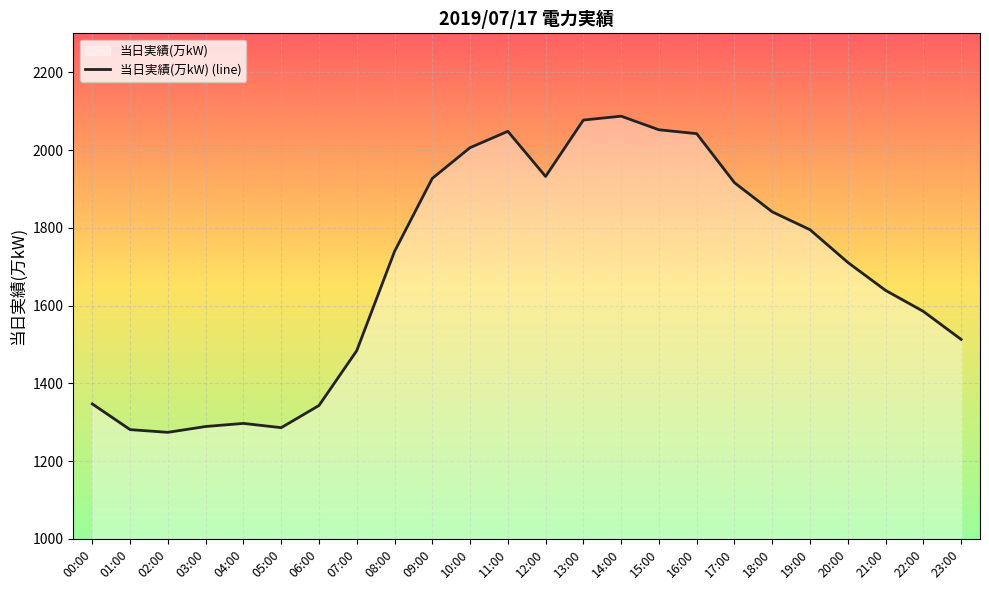

Reading left to right, what are all the values shown in this chart?

00:00=1347	01:00=1281	02:00=1274	03:00=1289	04:00=1297	05:00=1286	06:00=1343	07:00=1484	08:00=1739	09:00=1927	10:00=2006	11:00=2048	12:00=1932	13:00=2077	14:00=2087	15:00=2052	16:00=2042	17:00=1916	18:00=1841	19:00=1795	20:00=1711	21:00=1639	22:00=1585	23:00=1513